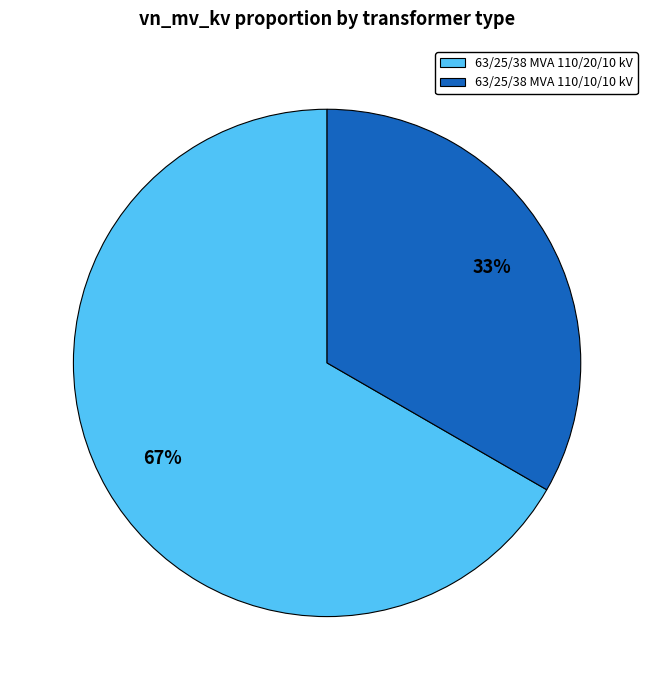

Is it true that 63/25/38 MVA 110/10/10 kV is 33% of the pie?

True